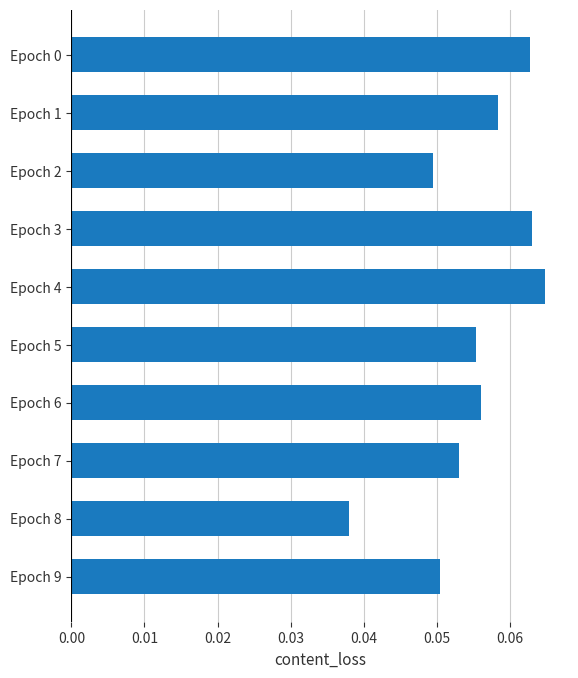

The value at Epoch 8 is 0.1. True or false?

False